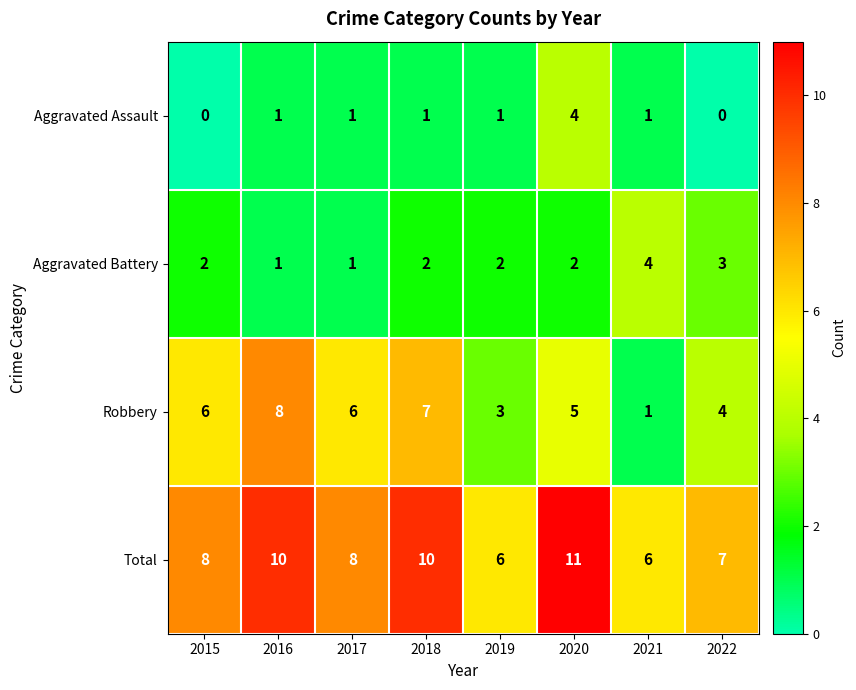

At 2018, list the series in order from smallest to largest.

Aggravated Assault, Aggravated Battery, Robbery, Total